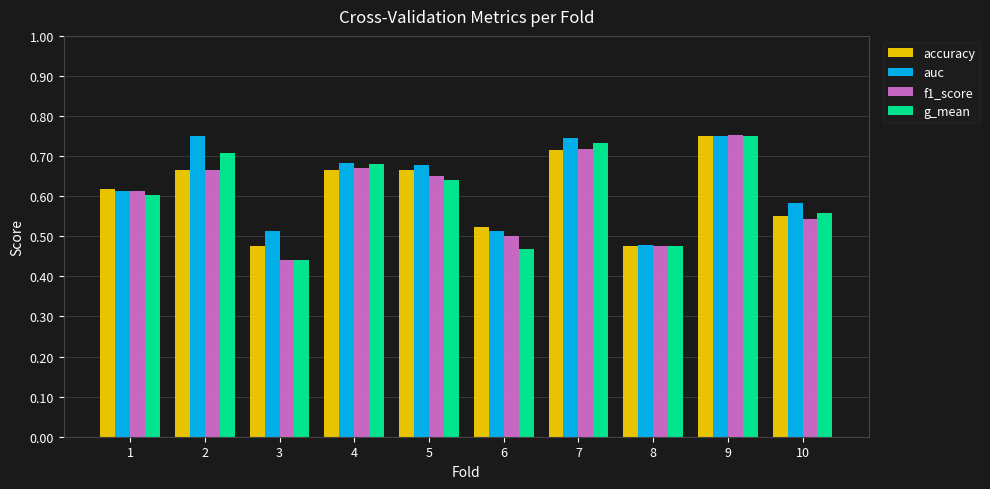

Is it true that f1_score equals 0.4 at 1?

False